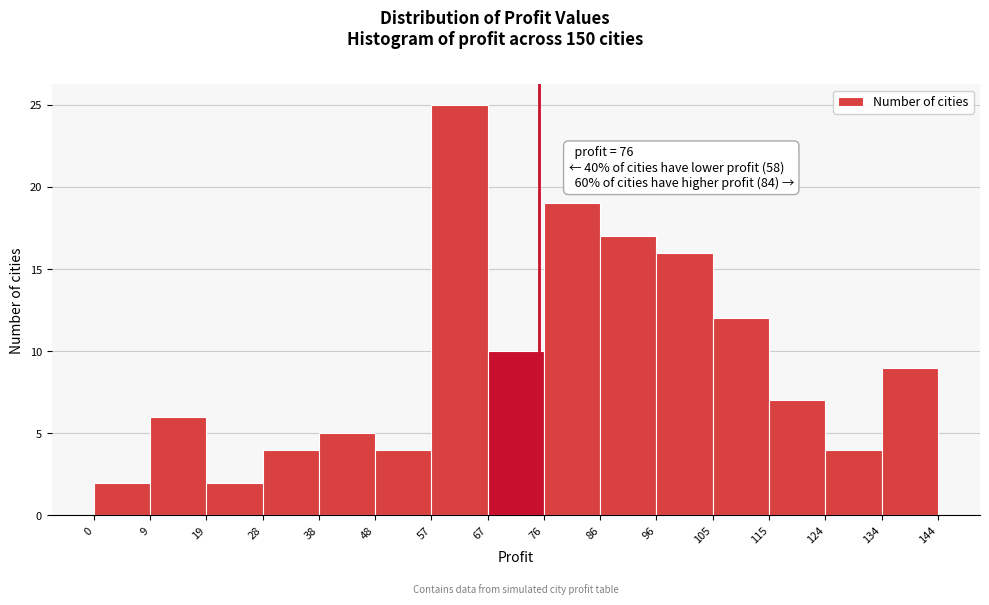

Over which range of the x-axis is the bar tallest?

57 to 67